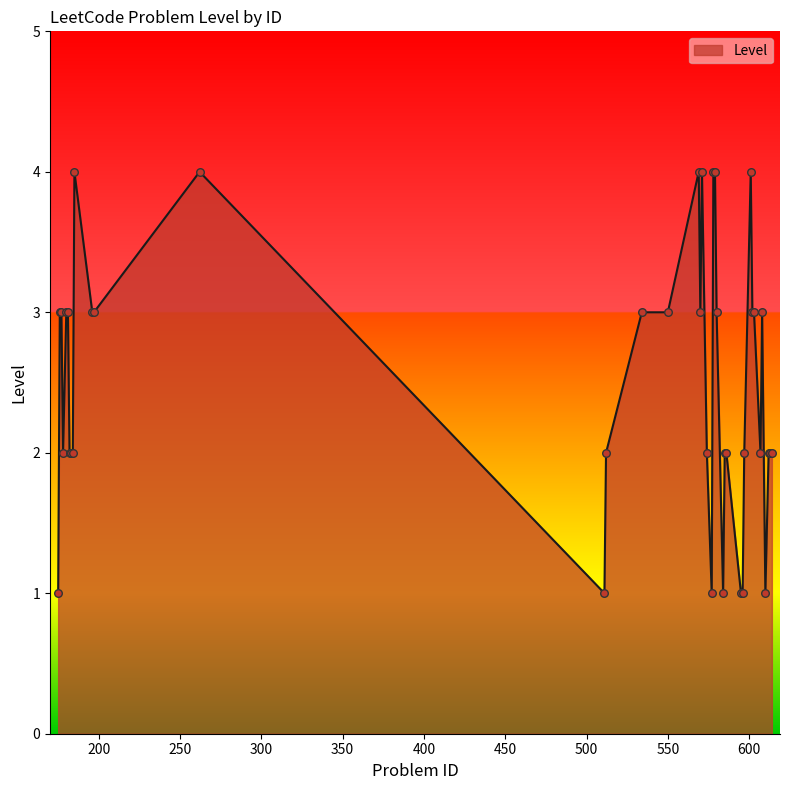

What is the maximum value shown in the chart?

4